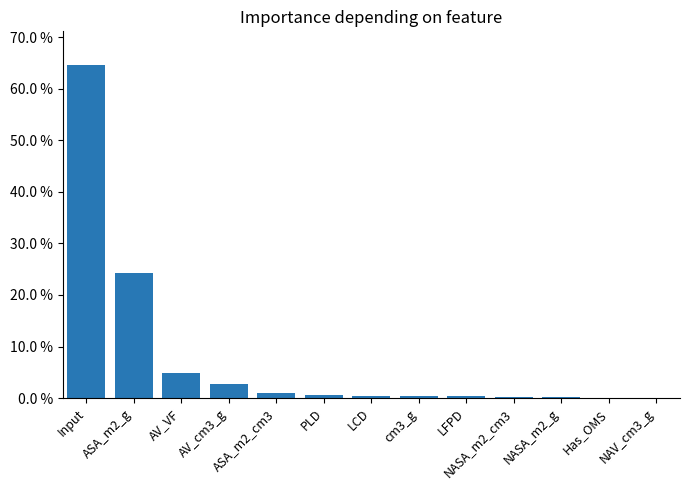

What is the label of the 6th bar from the right?

cm3_g